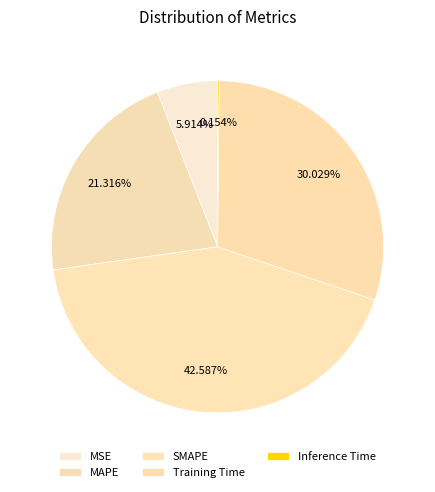

What is the change in value from MSE to MAPE?

+0.7